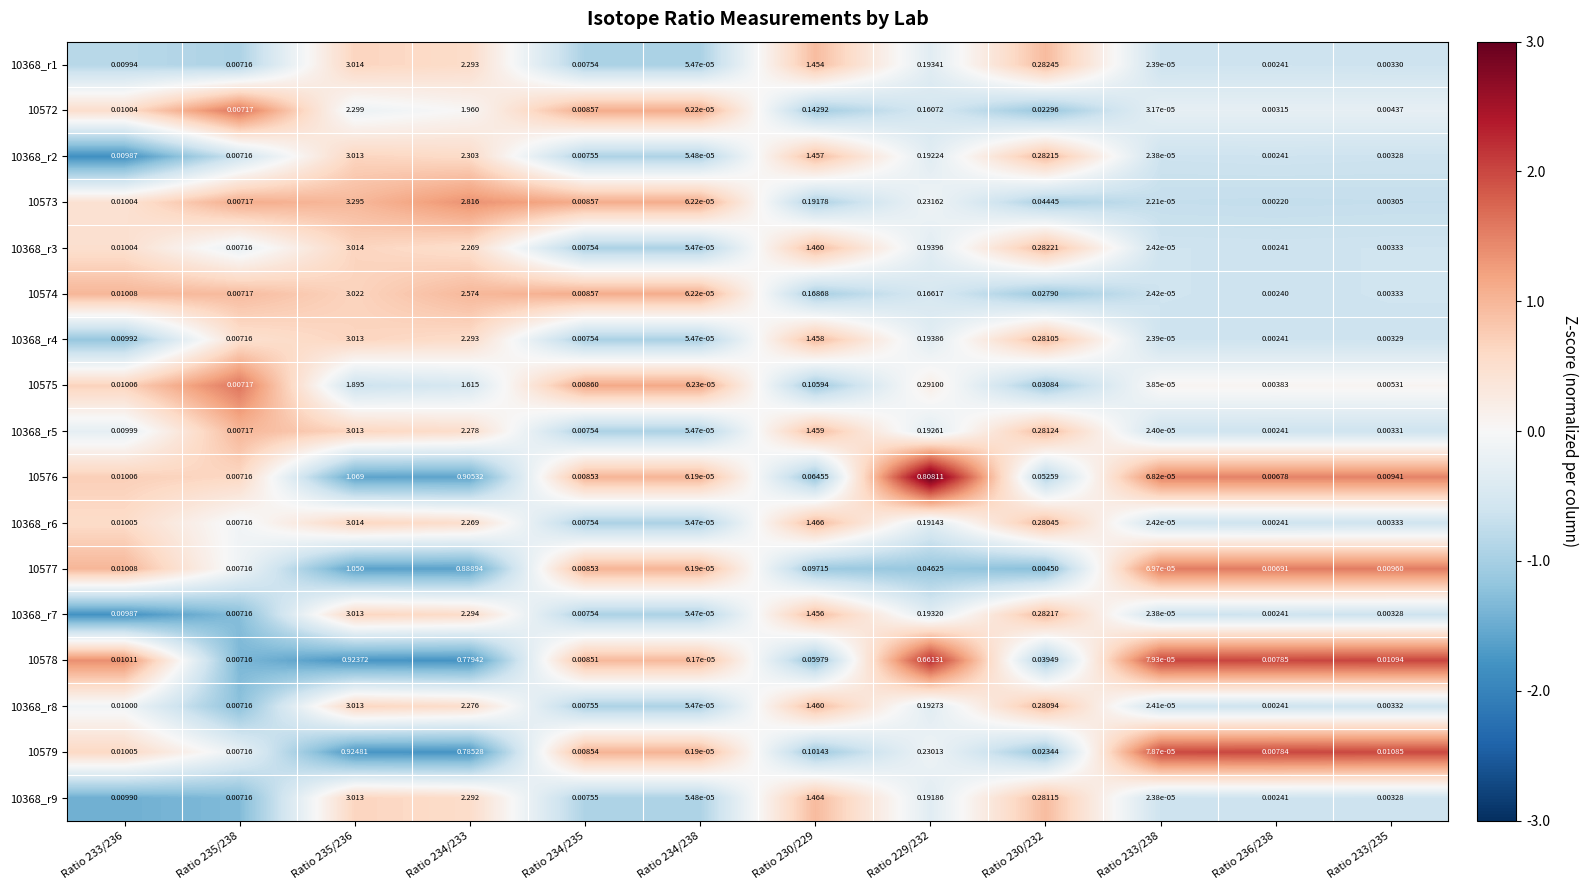

Is the value of 10575 at Ratio 230/229 greater than the value of 10572 at Ratio 233/236?

Yes